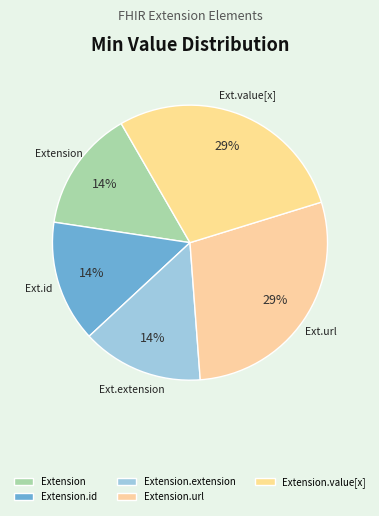

Does Extension.url account for over 50% of the chart?

No